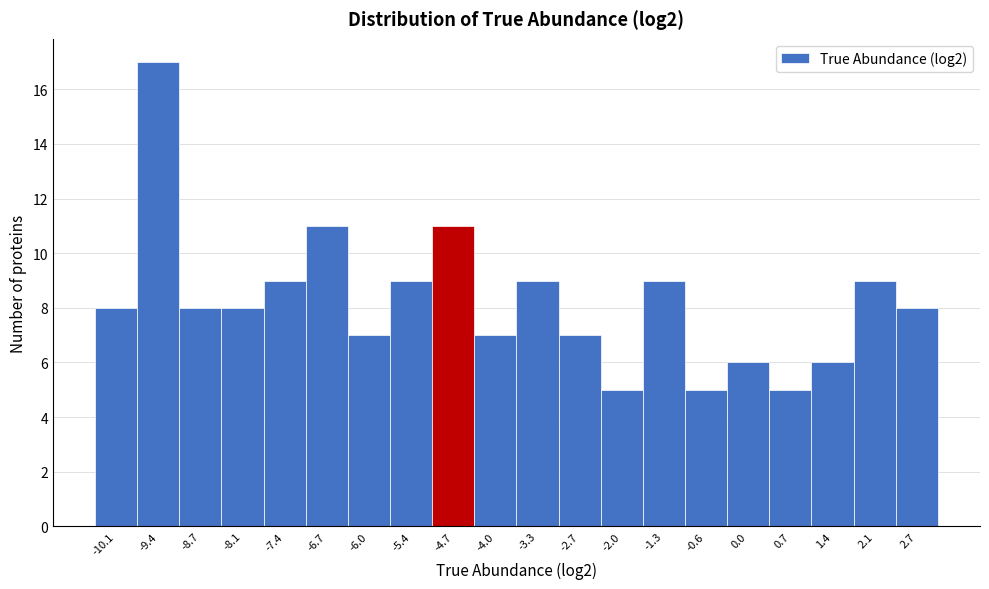

Reading left to right, what are all the values shown in this chart?

8	17	8	8	9	11	7	9	11	7	9	7	5	9	5	6	5	6	9	8